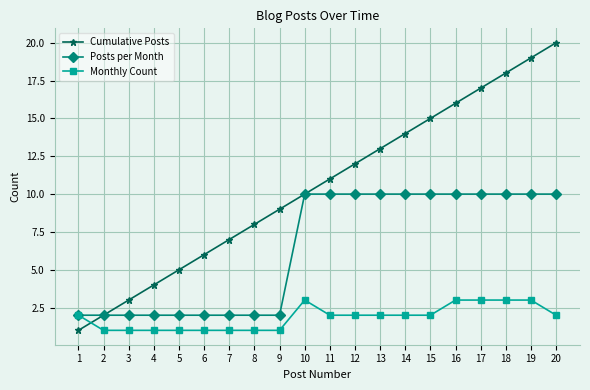

The Posts per Month series shows 2 at 3. True or false?

True